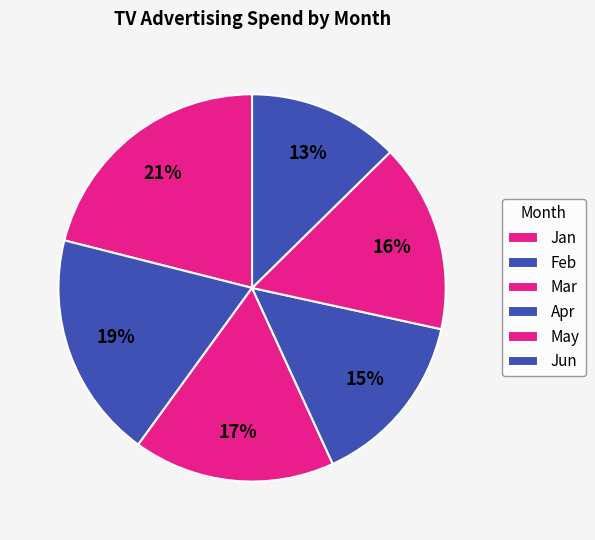

Is there a majority slice in this chart?

No